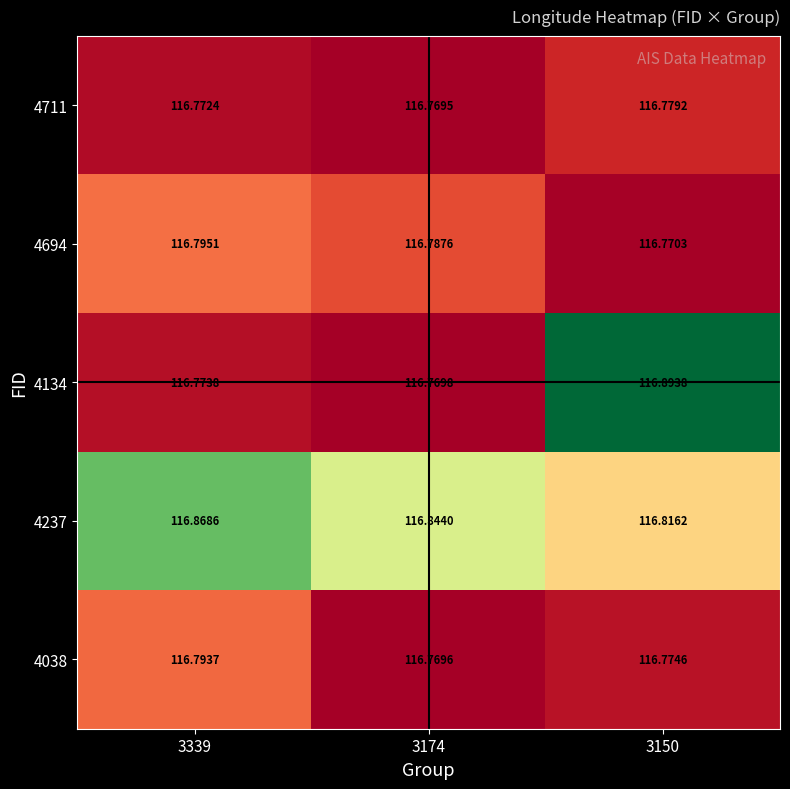

Reading left to right, list all the values displayed in this chart.

4711: 3339=116.8	3174=116.8	3150=116.8
4694: 3339=116.8	3174=116.8	3150=116.8
4134: 3339=116.8	3174=116.8	3150=116.9
4237: 3339=116.9	3174=116.8	3150=116.8
4038: 3339=116.8	3174=116.8	3150=116.8